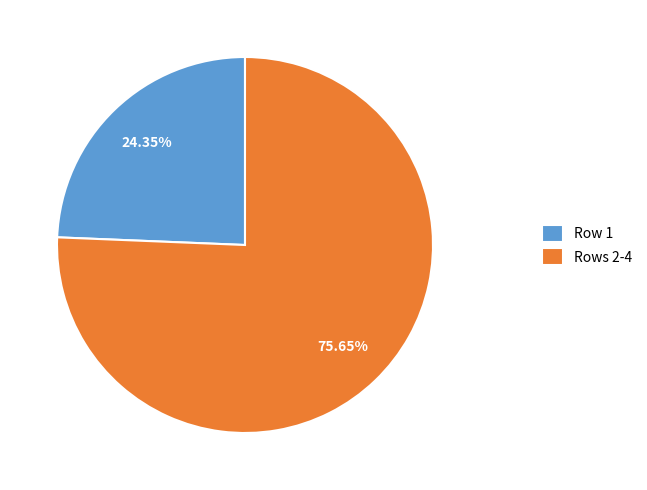

Is there any slice that represents more than half of the pie?

Yes